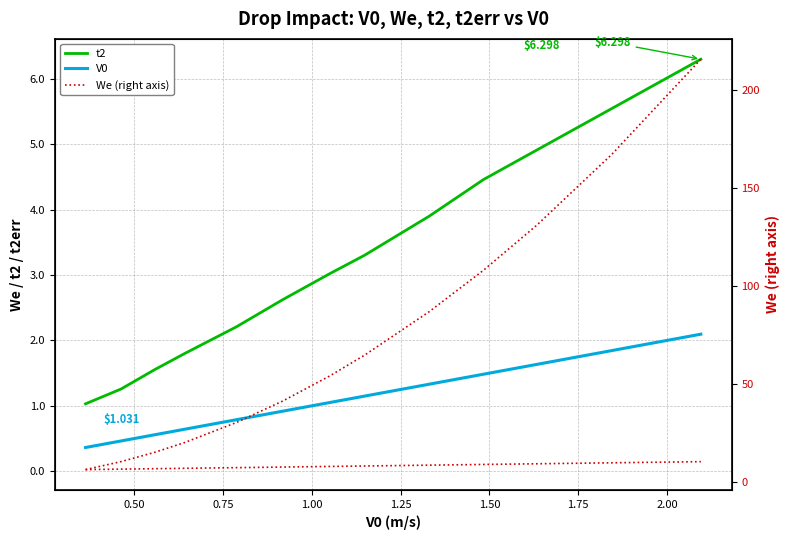

True or false: t2err (right axis) and t2 cross at least once.

False